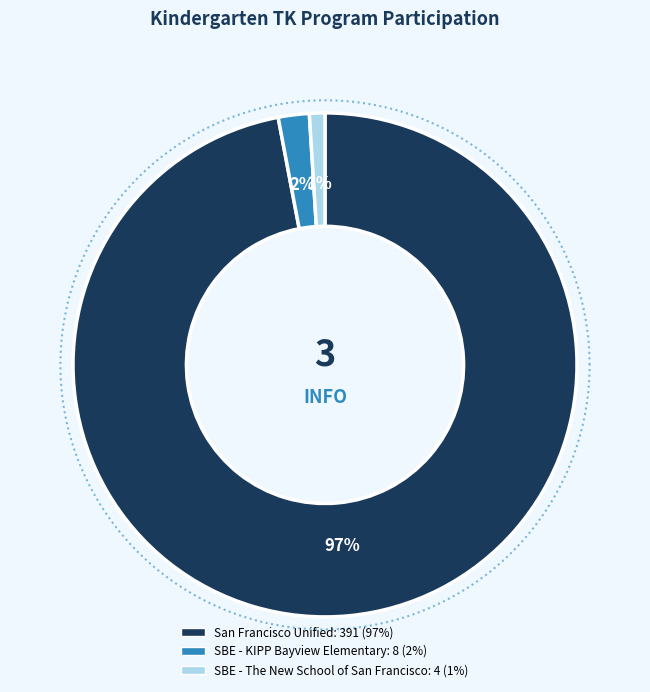

Which slice is the smallest?

SBE - The New School of San Francisco